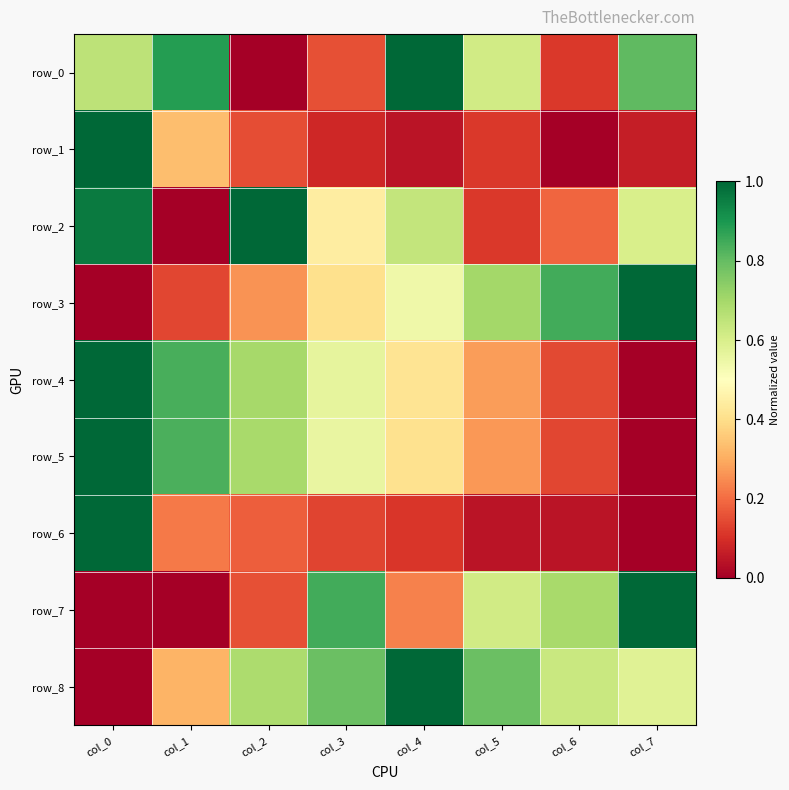

How many row_0 values are between 0 and 1?

8